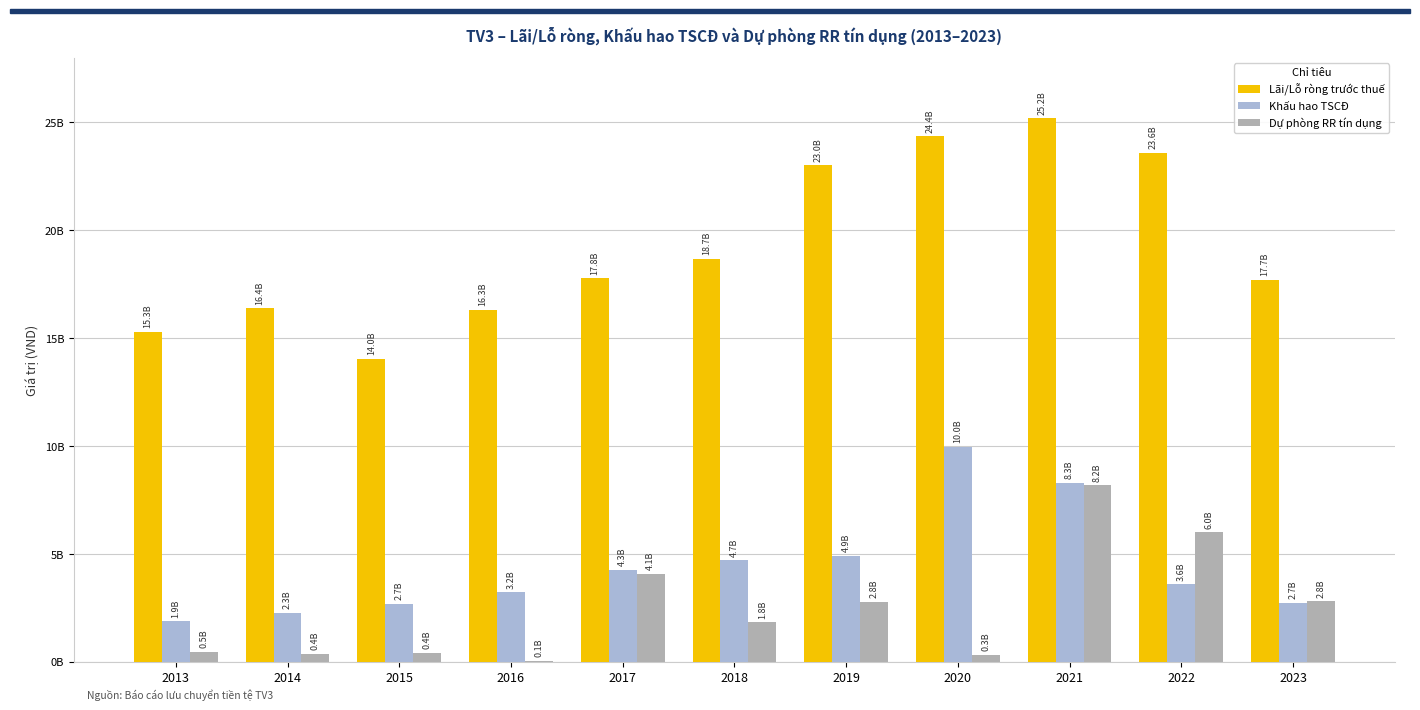

The Lãi/Lỗ ròng trước thuế series shows 28355628434 at 2018. True or false?

False